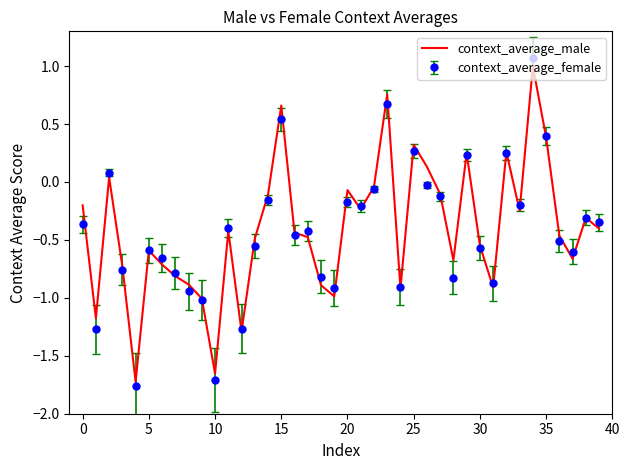

What is the highest value of the context_average_female series?

1.1